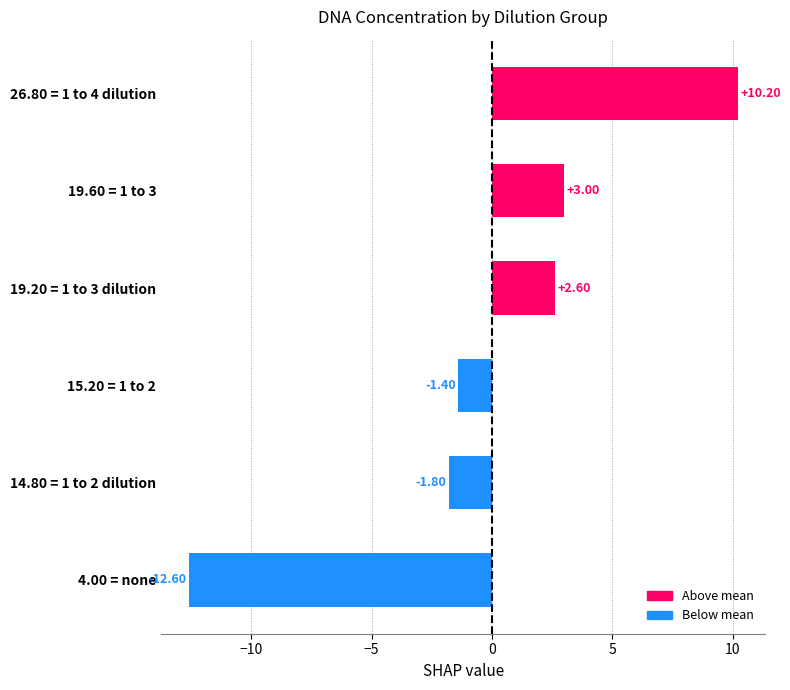

Which has a higher value, 26.80 = 1 to 4 dilution or 15.20 = 1 to 2?

26.80 = 1 to 4 dilution